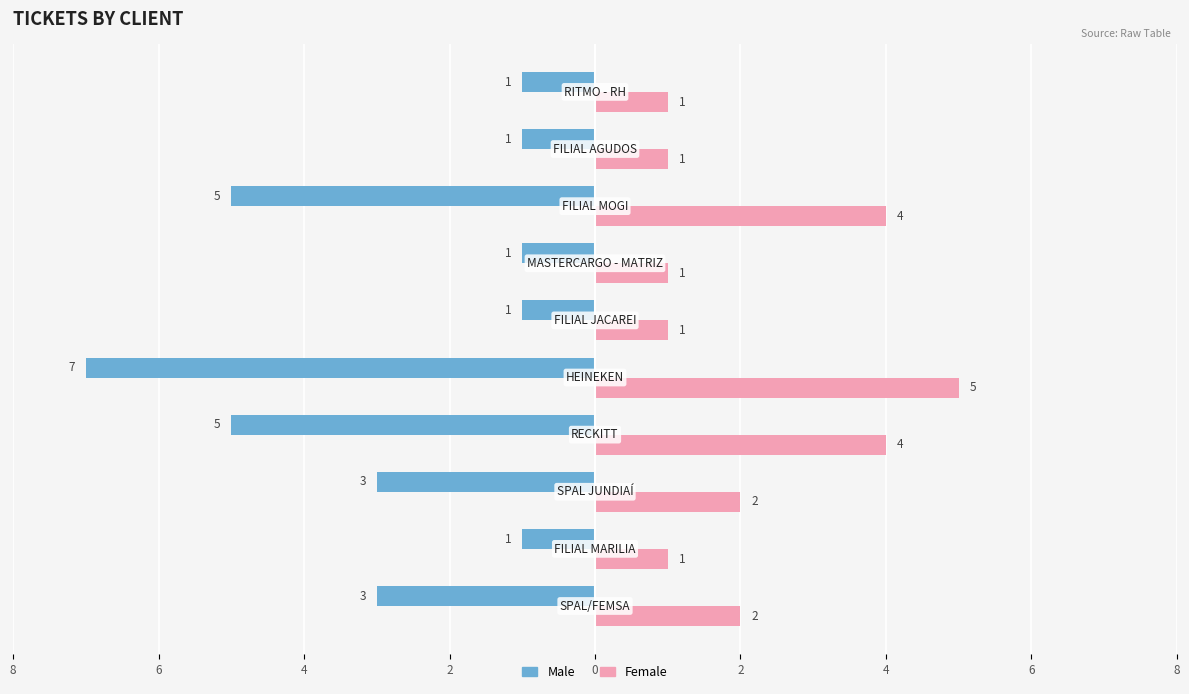

Which series has the largest range (max minus min)?

Male